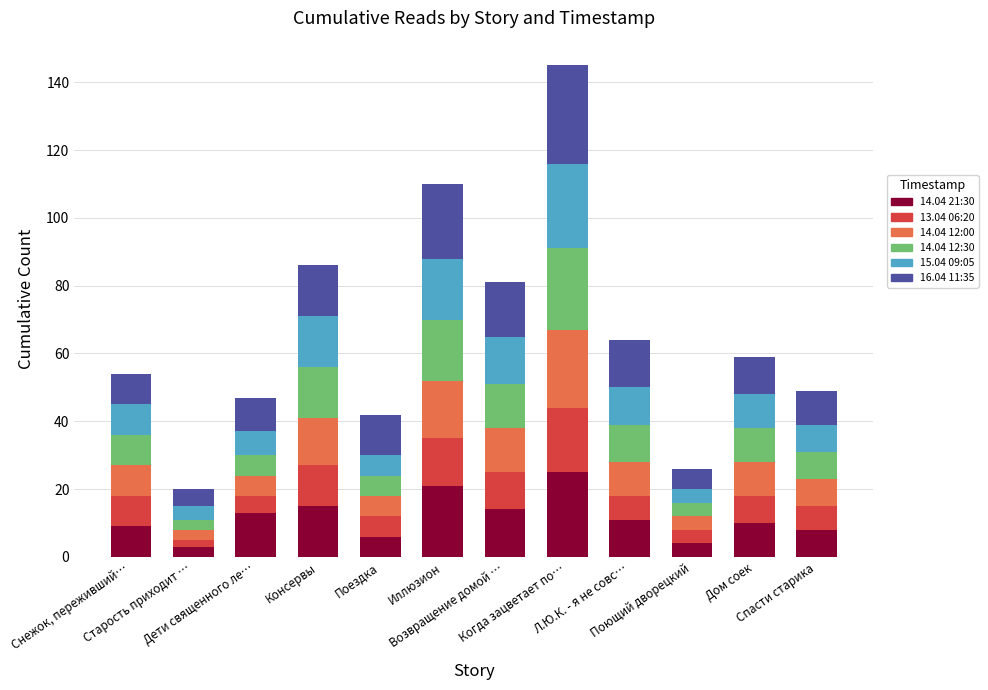

What is the average value of the 14.04 21:30 series?

12